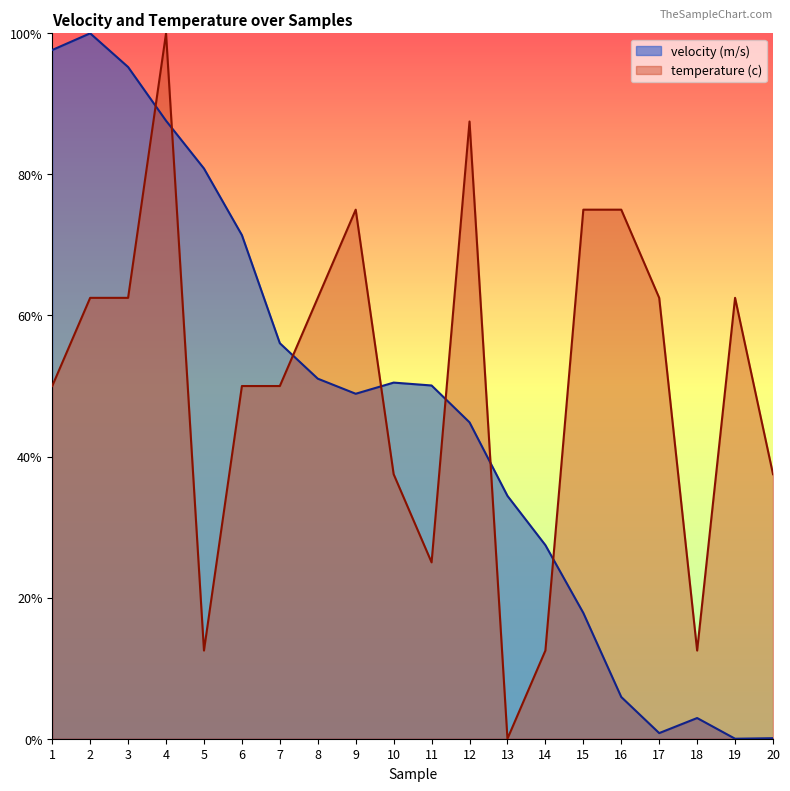

Read the velocity (m/s) value at 6.

0.7